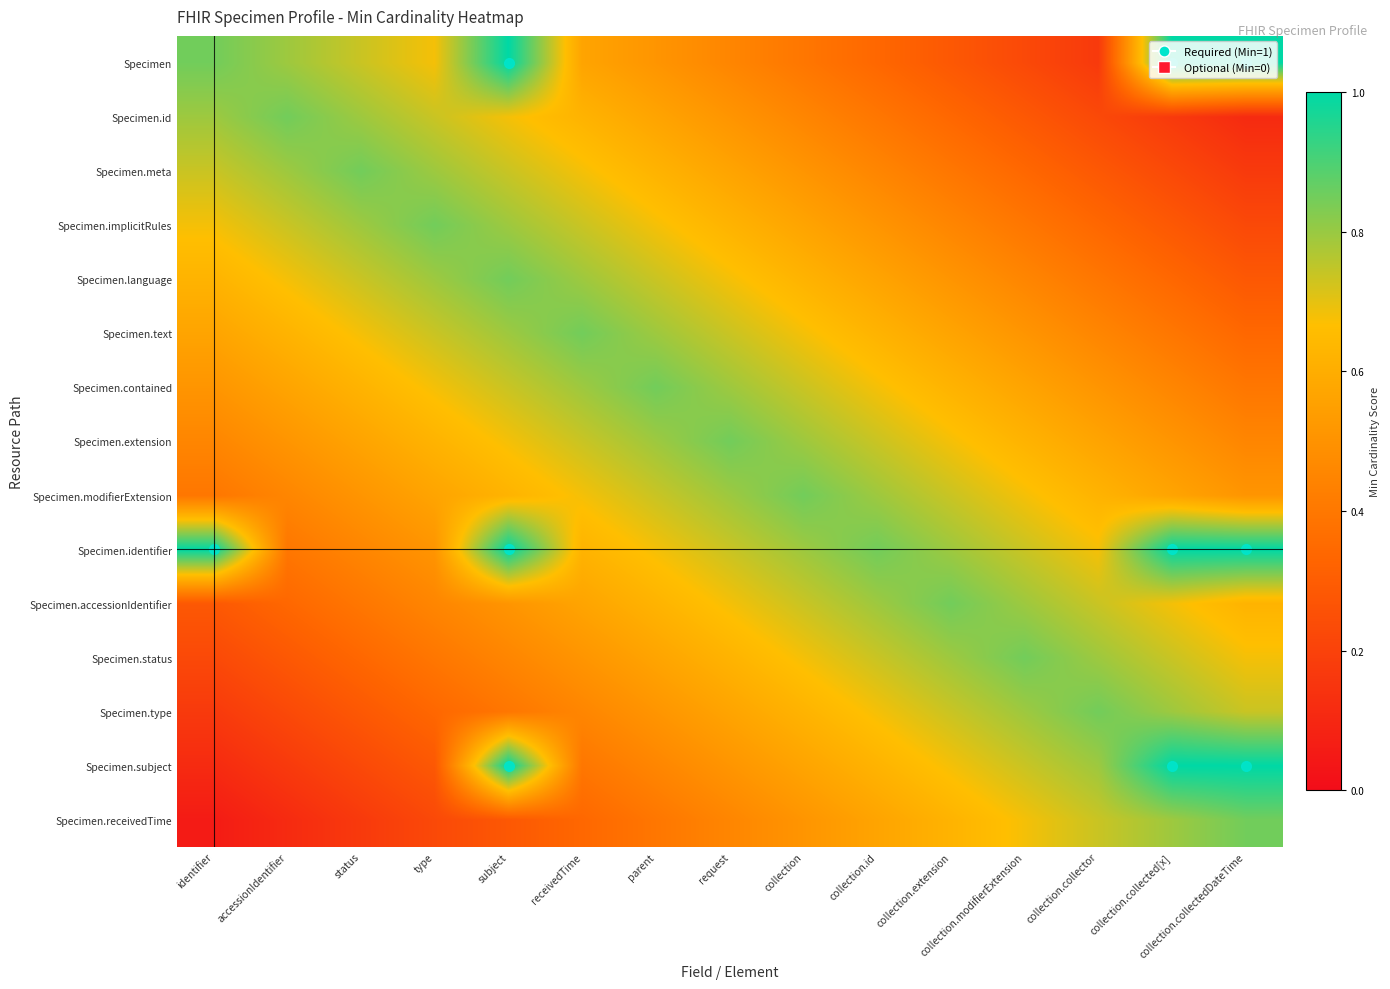

Reading right to left, transcribe all the data shown in this chart.

Specimen: collection.collectedDateTime=1.0	collection.collected[x]=1.0	collection.collector=0.2	collection.modifierExtension=0.2	collection.extension=0.3	collection.id=0.3	collection=0.4	request=0.5	parent=0.5	receivedTime=0.6	subject=1.0	type=0.7	status=0.7	accessionIdentifier=0.8	identifier=0.8
Specimen.id: collection.collectedDateTime=0.1	collection.collected[x]=0.2	collection.collector=0.2	collection.modifierExtension=0.3	collection.extension=0.3	collection.id=0.4	collection=0.5	request=0.5	parent=0.6	receivedTime=0.6	subject=0.7	type=0.7	status=0.8	accessionIdentifier=0.8	identifier=0.8
Specimen.meta: collection.collectedDateTime=0.2	collection.collected[x]=0.2	collection.collector=0.3	collection.modifierExtension=0.3	collection.extension=0.4	collection.id=0.5	collection=0.5	request=0.6	parent=0.6	receivedTime=0.7	subject=0.7	type=0.8	status=0.8	accessionIdentifier=0.8	identifier=0.7
Specimen.implicitRules: collection.collectedDateTime=0.2	collection.collected[x]=0.3	collection.collector=0.3	collection.modifierExtension=0.4	collection.extension=0.5	collection.id=0.5	collection=0.6	request=0.6	parent=0.7	receivedTime=0.7	subject=0.8	type=0.8	status=0.8	accessionIdentifier=0.7	identifier=0.7
Specimen.language: collection.collectedDateTime=0.3	collection.collected[x]=0.3	collection.collector=0.4	collection.modifierExtension=0.5	collection.extension=0.5	collection.id=0.6	collection=0.6	request=0.7	parent=0.7	receivedTime=0.8	subject=0.8	type=0.8	status=0.7	accessionIdentifier=0.7	identifier=0.6
Specimen.text: collection.collectedDateTime=0.3	collection.collected[x]=0.4	collection.collector=0.5	collection.modifierExtension=0.5	collection.extension=0.6	collection.id=0.6	collection=0.7	request=0.7	parent=0.8	receivedTime=0.8	subject=0.8	type=0.7	status=0.7	accessionIdentifier=0.6	identifier=0.6
Specimen.contained: collection.collectedDateTime=0.4	collection.collected[x]=0.5	collection.collector=0.5	collection.modifierExtension=0.6	collection.extension=0.6	collection.id=0.7	collection=0.7	request=0.8	parent=0.8	receivedTime=0.8	subject=0.7	type=0.7	status=0.6	accessionIdentifier=0.6	identifier=0.5
Specimen.extension: collection.collectedDateTime=0.5	collection.collected[x]=0.5	collection.collector=0.6	collection.modifierExtension=0.6	collection.extension=0.7	collection.id=0.7	collection=0.8	request=0.8	parent=0.8	receivedTime=0.7	subject=0.7	type=0.6	status=0.6	accessionIdentifier=0.5	identifier=0.5
Specimen.modifierExtension: collection.collectedDateTime=0.5	collection.collected[x]=0.6	collection.collector=0.6	collection.modifierExtension=0.7	collection.extension=0.7	collection.id=0.8	collection=0.8	request=0.8	parent=0.7	receivedTime=0.7	subject=0.6	type=0.6	status=0.5	accessionIdentifier=0.5	identifier=0.4
Specimen.identifier: collection.collectedDateTime=1.0	collection.collected[x]=1.0	collection.collector=0.7	collection.modifierExtension=0.7	collection.extension=0.8	collection.id=0.8	collection=0.8	request=0.7	parent=0.7	receivedTime=0.6	subject=1.0	type=0.5	status=0.5	accessionIdentifier=0.4	identifier=1.0
Specimen.accessionIdentifier: collection.collectedDateTime=0.6	collection.collected[x]=0.7	collection.collector=0.7	collection.modifierExtension=0.8	collection.extension=0.8	collection.id=0.8	collection=0.7	request=0.7	parent=0.6	receivedTime=0.6	subject=0.5	type=0.5	status=0.4	accessionIdentifier=0.3	identifier=0.3
Specimen.status: collection.collectedDateTime=0.7	collection.collected[x]=0.7	collection.collector=0.8	collection.modifierExtension=0.8	collection.extension=0.8	collection.id=0.7	collection=0.7	request=0.6	parent=0.6	receivedTime=0.5	subject=0.5	type=0.4	status=0.3	accessionIdentifier=0.3	identifier=0.2
Specimen.type: collection.collectedDateTime=0.7	collection.collected[x]=0.8	collection.collector=0.8	collection.modifierExtension=0.8	collection.extension=0.7	collection.id=0.7	collection=0.6	request=0.6	parent=0.5	receivedTime=0.5	subject=0.4	type=0.3	status=0.3	accessionIdentifier=0.2	identifier=0.2
Specimen.subject: collection.collectedDateTime=1.0	collection.collected[x]=1.0	collection.collector=0.8	collection.modifierExtension=0.7	collection.extension=0.7	collection.id=0.6	collection=0.6	request=0.5	parent=0.5	receivedTime=0.4	subject=1.0	type=0.3	status=0.2	accessionIdentifier=0.2	identifier=0.1
Specimen.receivedTime: collection.collectedDateTime=0.8	collection.collected[x]=0.8	collection.collector=0.7	collection.modifierExtension=0.7	collection.extension=0.6	collection.id=0.6	collection=0.5	request=0.5	parent=0.4	receivedTime=0.3	subject=0.3	type=0.2	status=0.2	accessionIdentifier=0.1	identifier=0.1